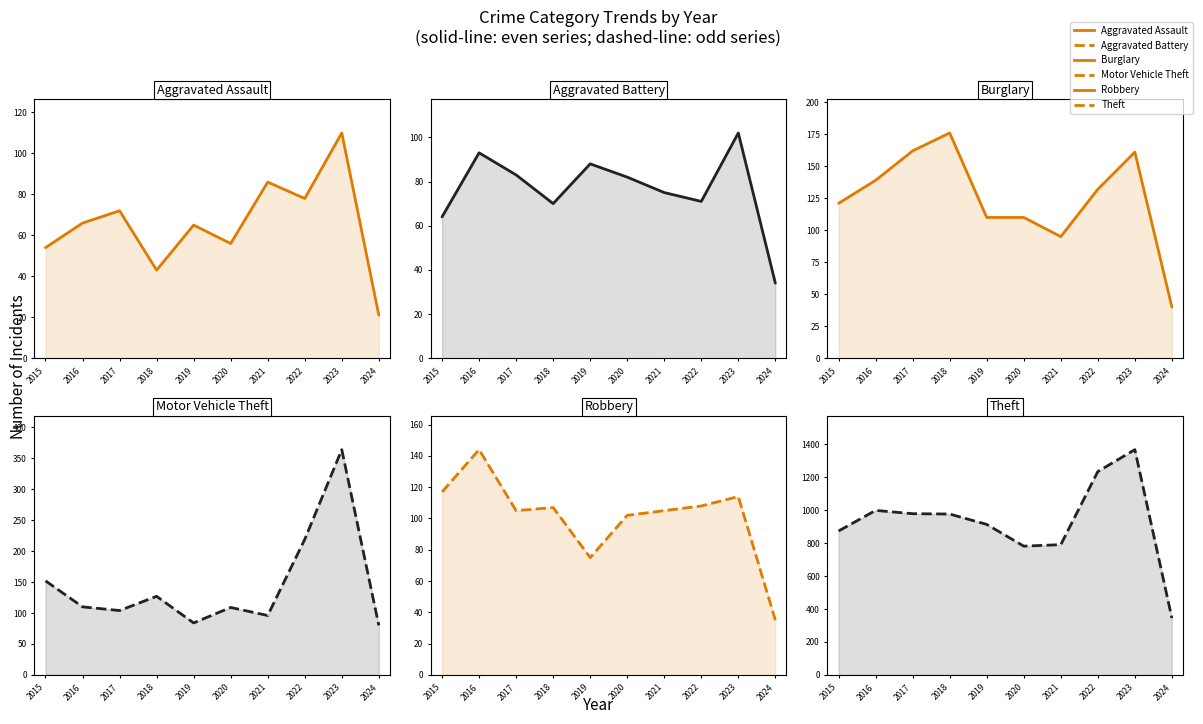

What is the minimum value shown in the chart?

21